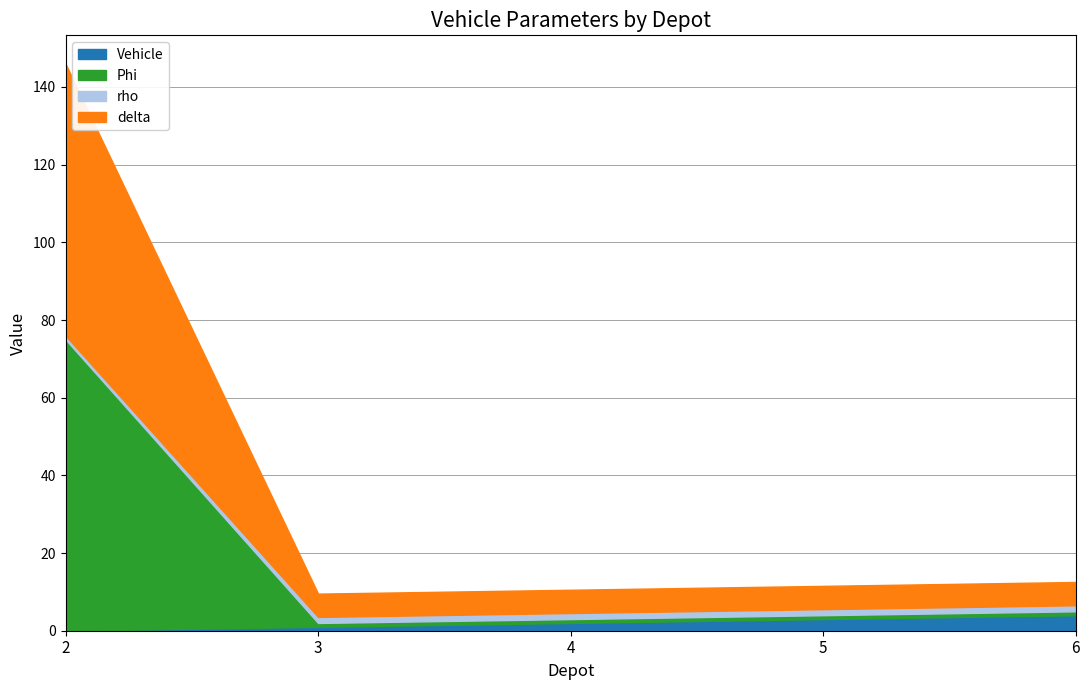

The value of rho at 5 is 2.4. True or false?

False